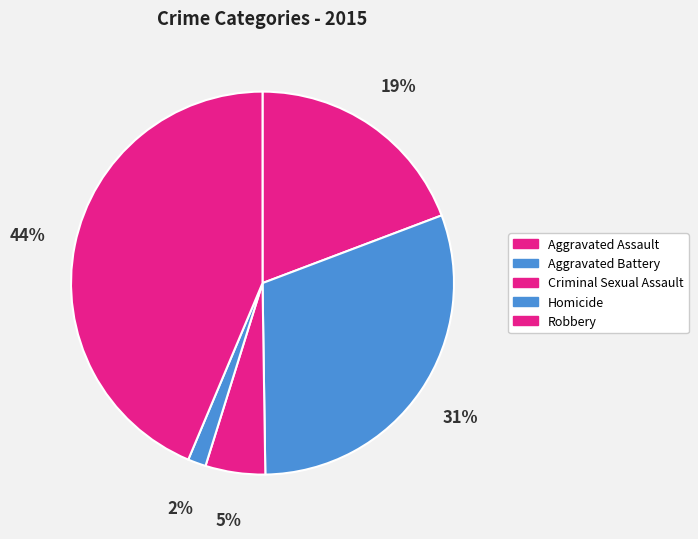

Which slice is the largest?

Robbery